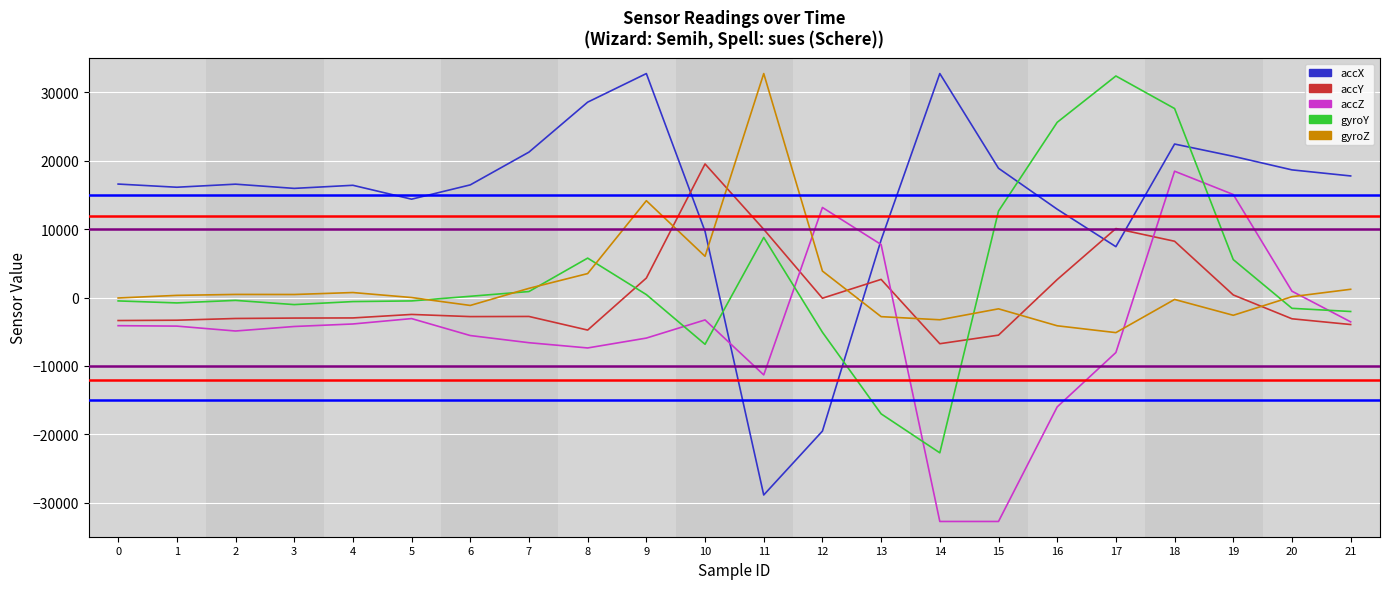

In gyroY, how many points are lower than both neighbors (excluding endpoints)?

4